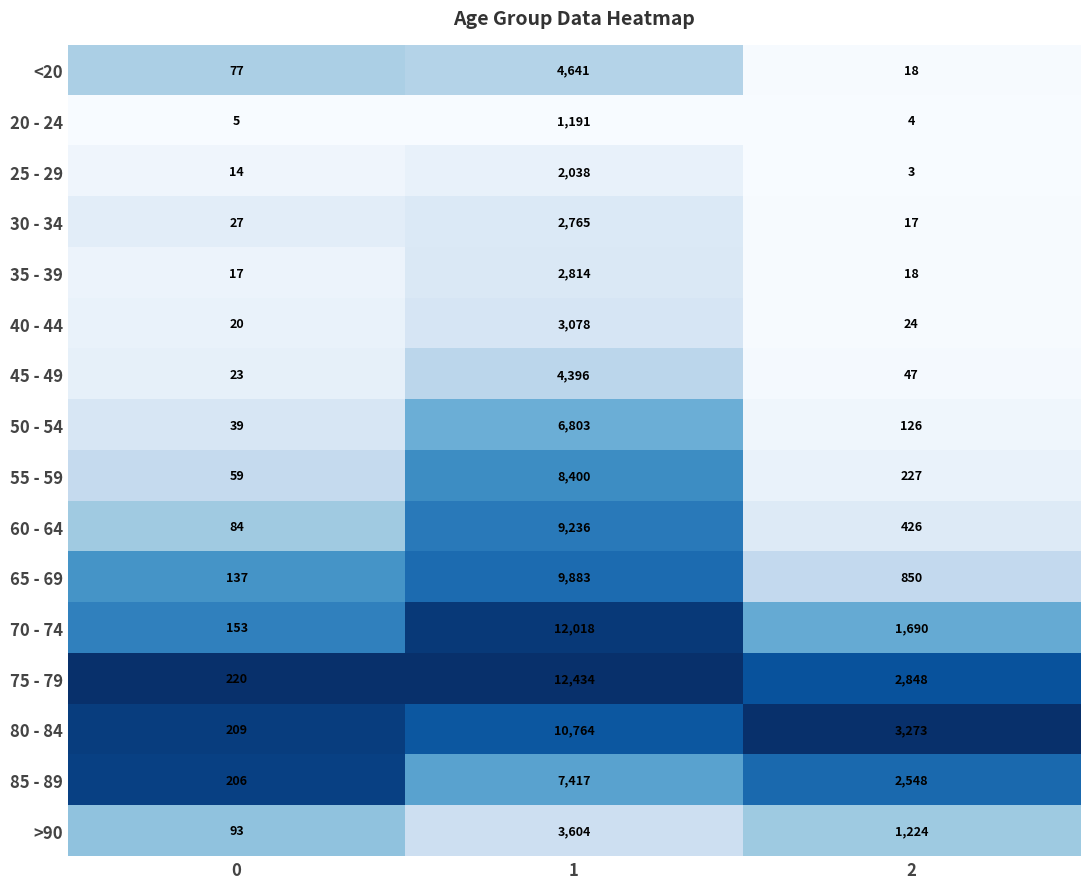

Is the value of 20 - 24 at 0 greater than the value of 80 - 84 at 1?

No